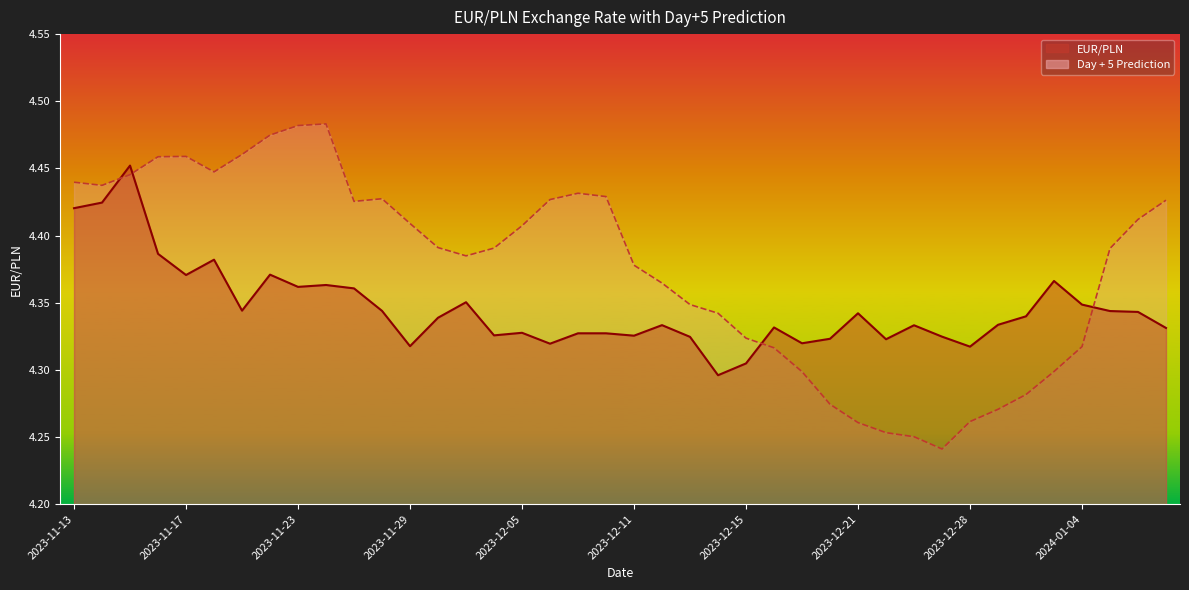

Does the chart have visible grid lines?

No